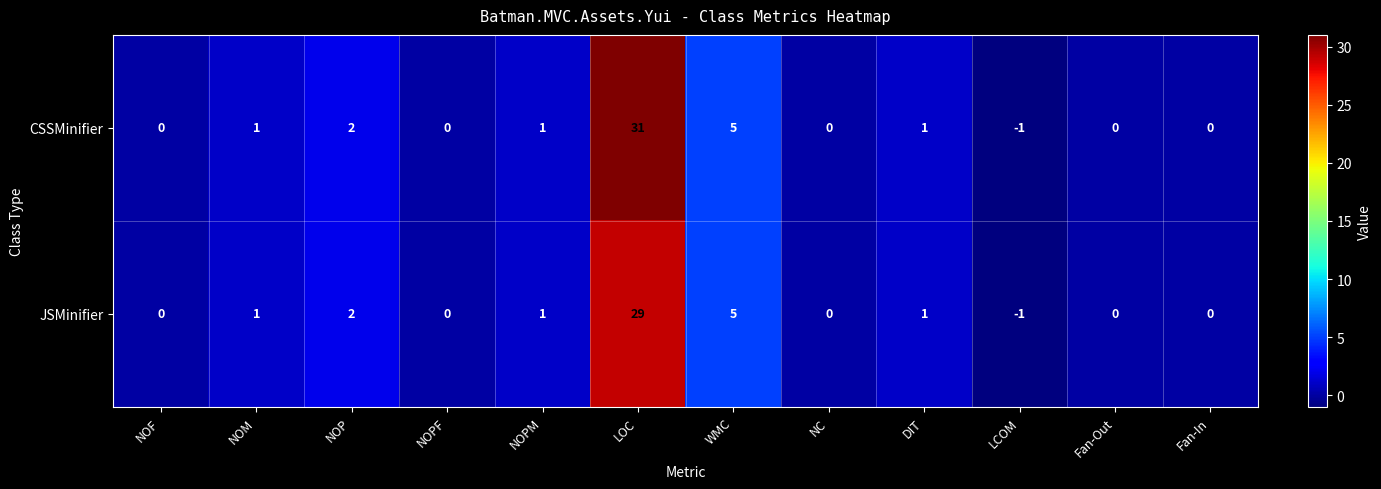

At LOC, list the series in order from largest to smallest.

CSSMinifier, JSMinifier